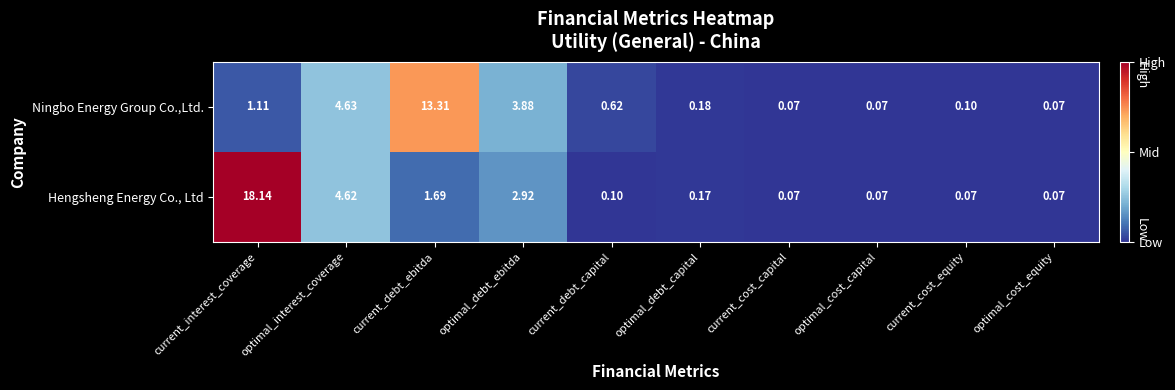

Which series changed the most between optimal_debt_ebitda and optimal_cost_equity?

Ningbo Energy Group Co.,Ltd.